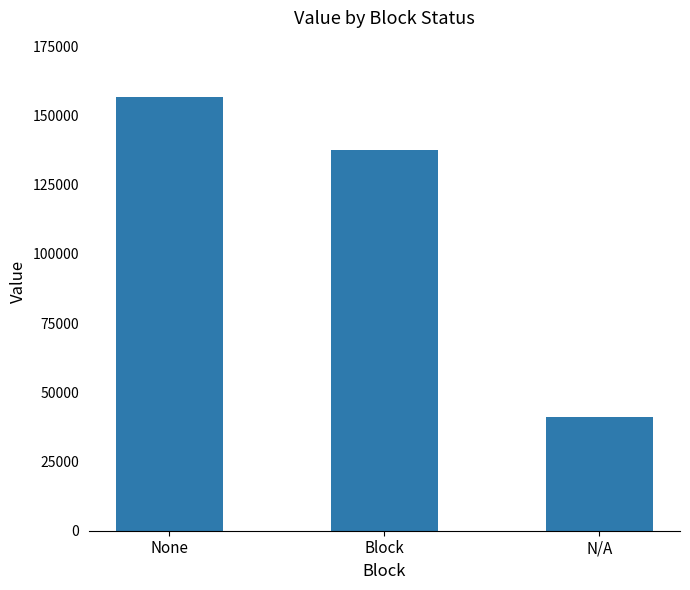

What is the sum of the values at Block and N/A?

178381